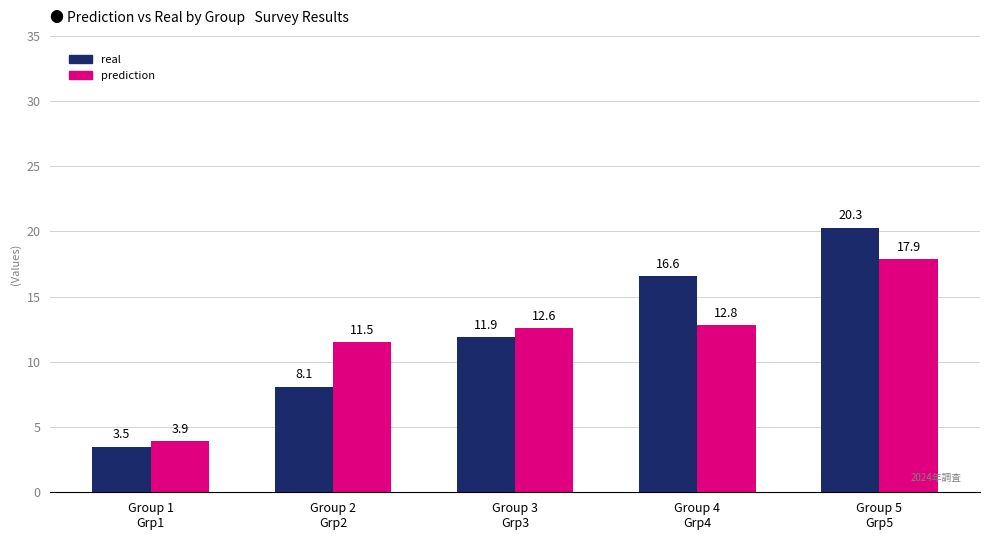

Which series has the largest range (max minus min)?

real